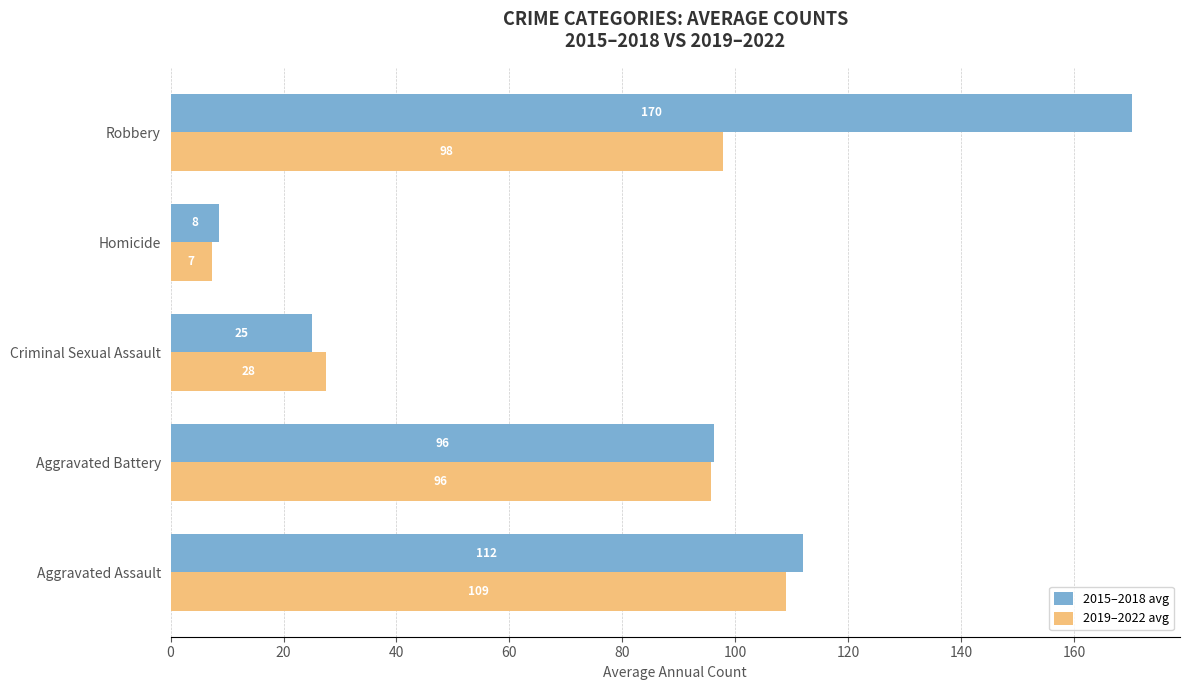

What are all the series names shown in the legend?

2015–2018 avg, 2019–2022 avg